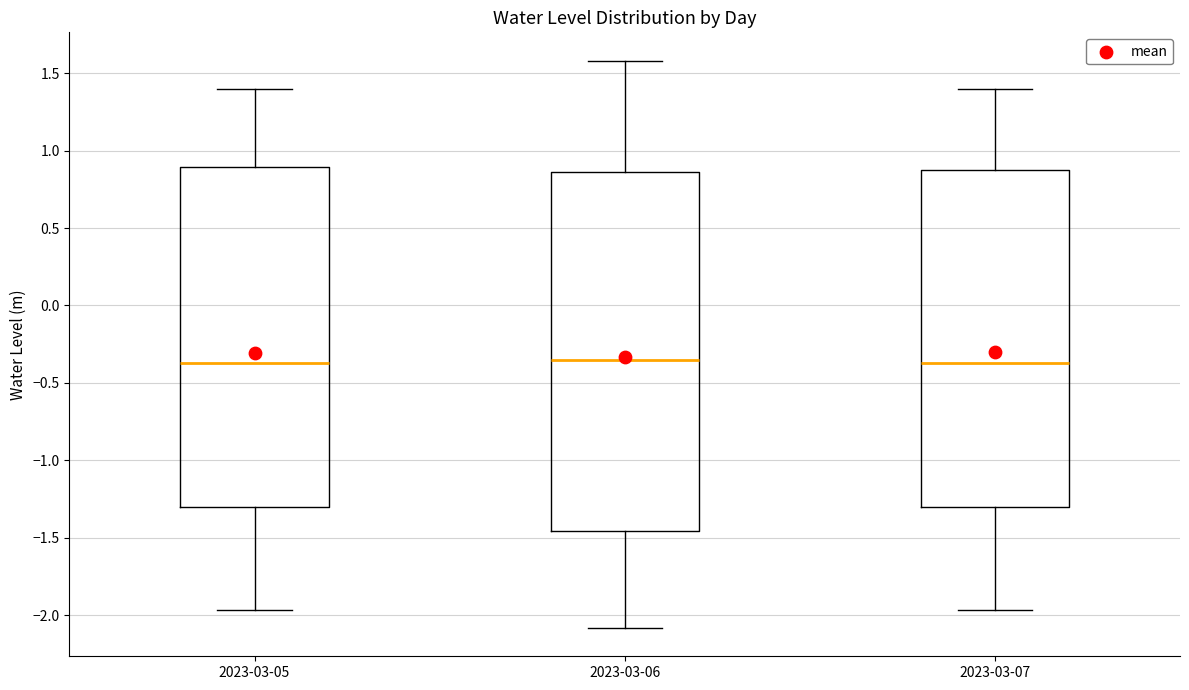

Where does the lower whisker of the box for 2023-03-07 end on the y-axis? The values are not printed on the chart, so give them approximately, as read against the axis.

-1.95